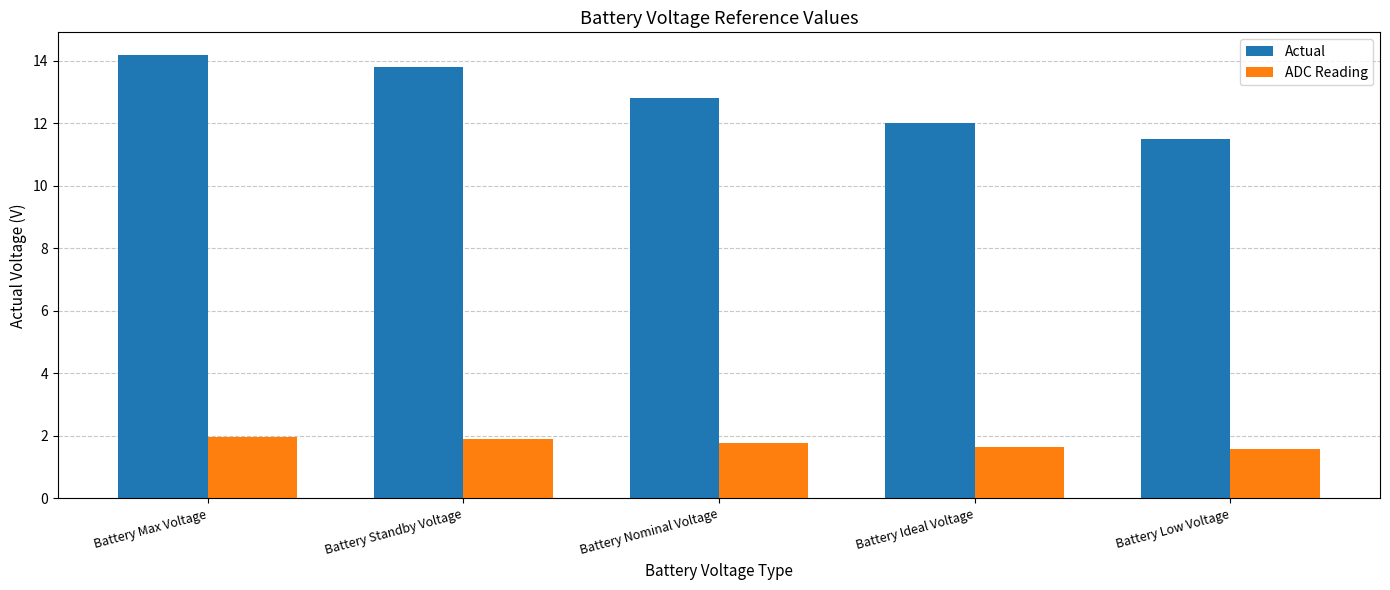

What is the label of the 1st bar from the right?

Battery Low Voltage